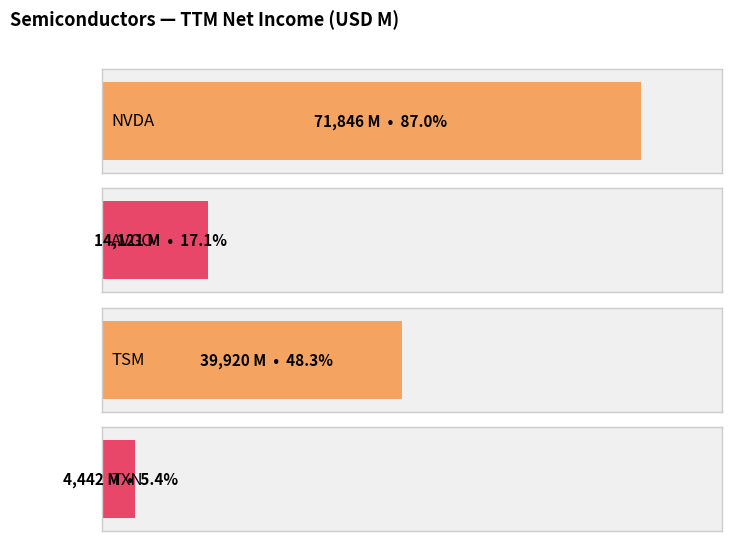

What is the sum of the values at TXN and TSM?

44361.8